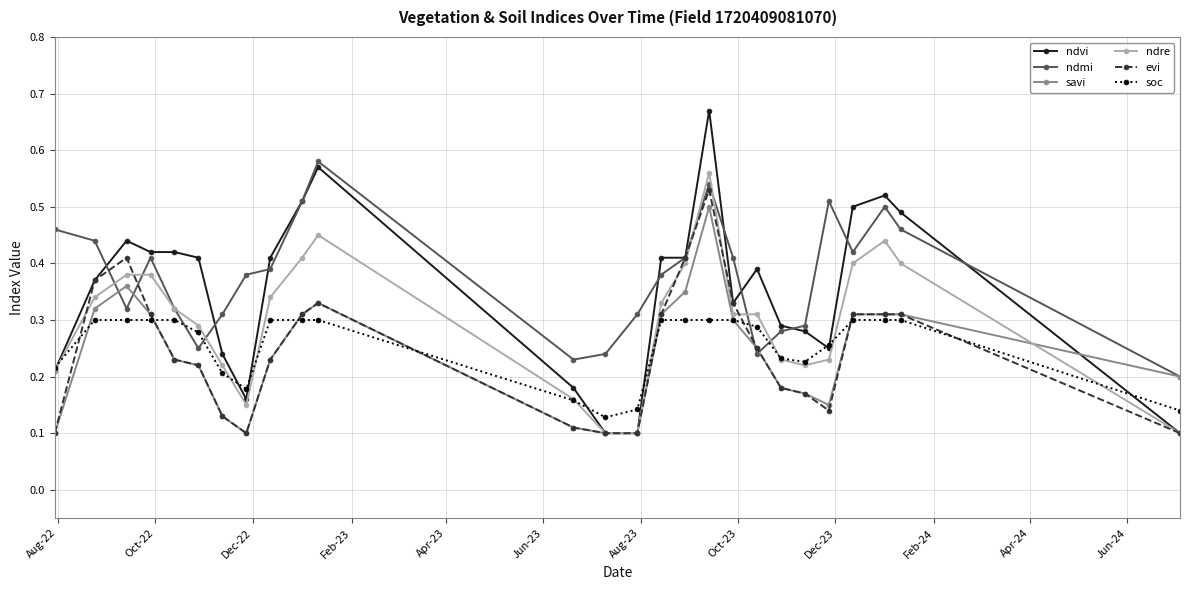

At how many categories does at least one series exceed 0?

26